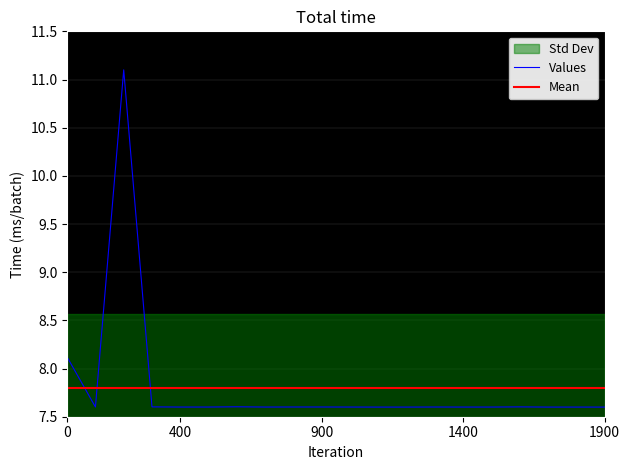

What is the minimum value for Values?

7.6